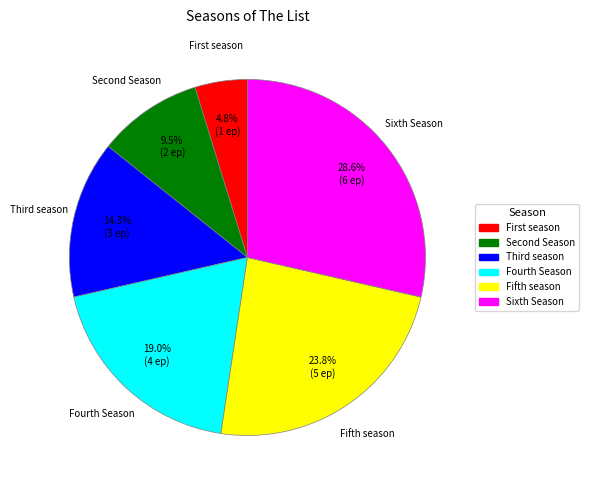

Count the number of slices in the pie.

6